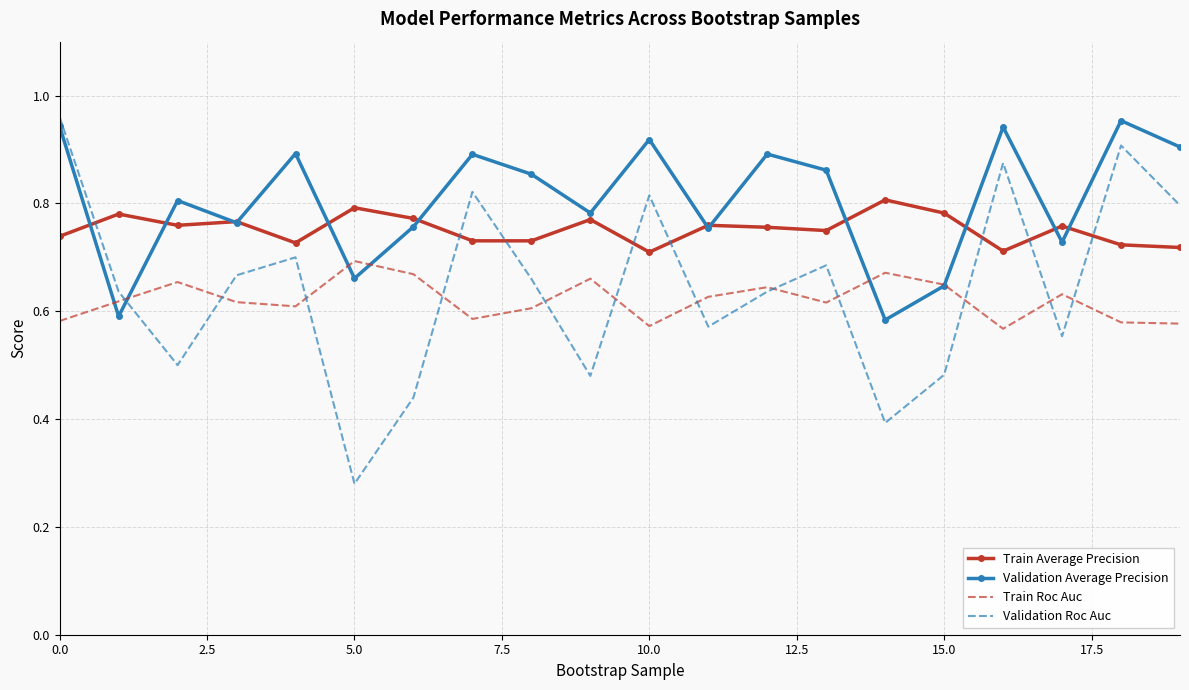

Which series has the widest spread of values?

Validation Roc Auc